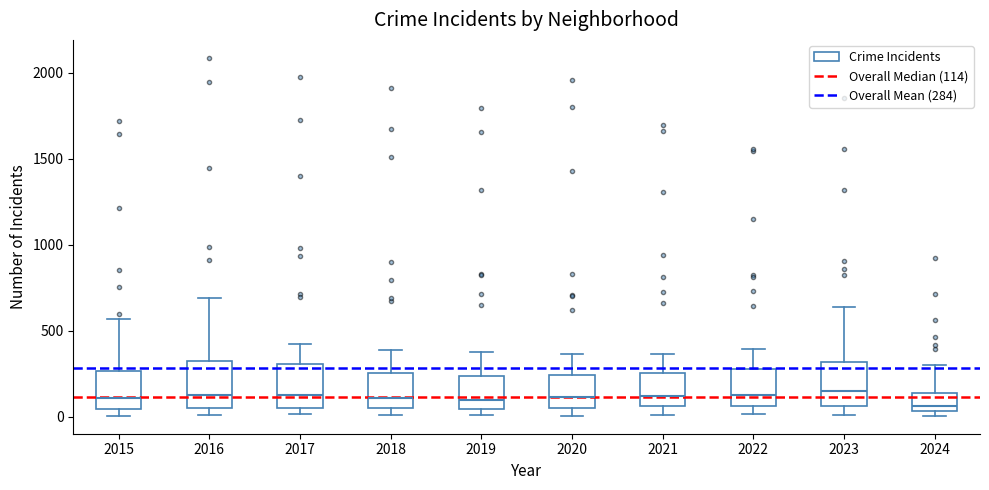

Reading left to right, transcribe this box plot: for each box, give where its median line is, the range the box spans, and where its two whiskers end, as read against the y-axis. The values are not printed on the chart, so give them approximately, as read against the axis.

2015: median 100, box 50 to 250, whiskers 0 to 550
2016: median 150, box 50 to 300, whiskers 0 to 700
2017: median 100, box 50 to 300, whiskers 0 to 400
2018: median 100, box 50 to 250, whiskers 0 to 400
2019: median 100, box 50 to 250, whiskers 0 to 400
2020: median 100, box 50 to 250, whiskers 0 to 350
2021: median 100, box 50 to 250, whiskers 0 to 350
2022: median 100, box 50 to 250, whiskers 0 to 400
2023: median 150, box 50 to 300, whiskers 0 to 650
2024: median 50 (just above the box's lower edge), box 50 to 150, whiskers 0 to 300